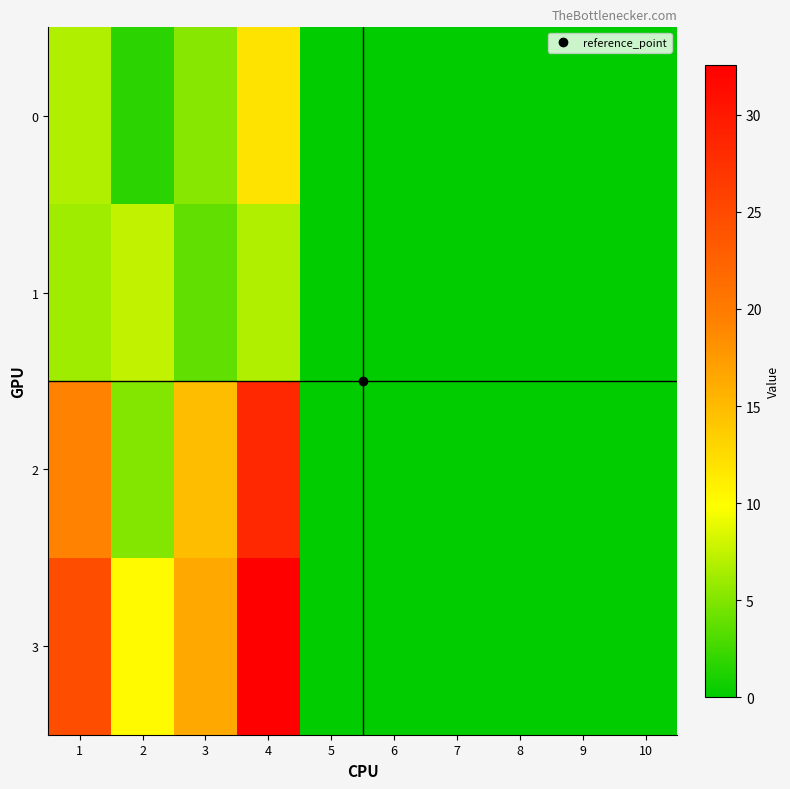

Reading right to left, what are all the values shown in this chart?

0: 10=0.0	9=0.0	8=0.0	7=0.0	6=0.0	5=0.0	4=11.9	3=5.2	2=1.8	1=6.8
1: 10=0.0	9=0.0	8=0.0	7=0.0	6=0.0	5=0.0	4=6.8	3=3.8	2=7.5	1=6.2
2: 10=0.0	9=0.0	8=0.0	7=0.0	6=0.0	5=0.0	4=28.4	3=14.9	2=5.0	1=19.2
3: 10=0.0	9=0.0	8=0.0	7=0.0	6=0.0	5=0.0	4=32.6	3=16.4	2=10.1	1=24.6